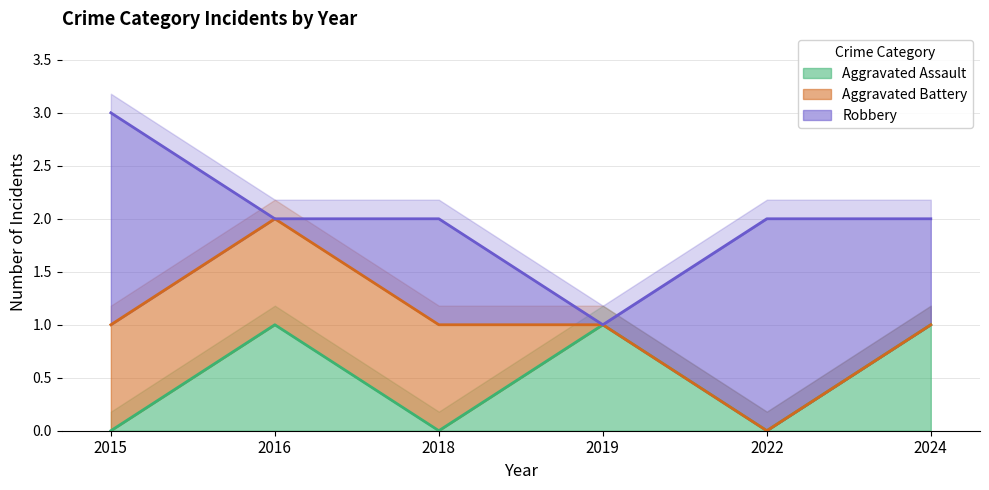

The Aggravated Assault series shows 2 at 2019. True or false?

False